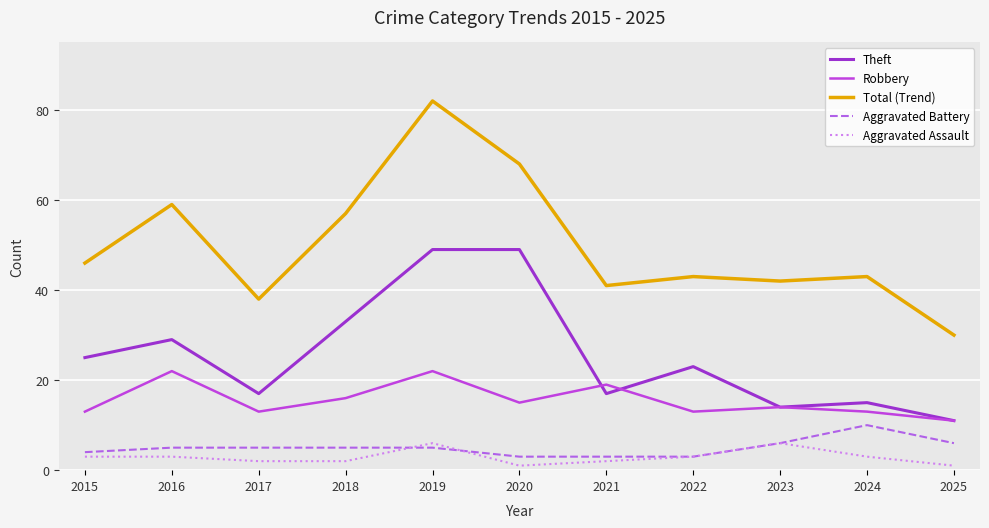

Is it true that Theft equals 14 at 2023?

True